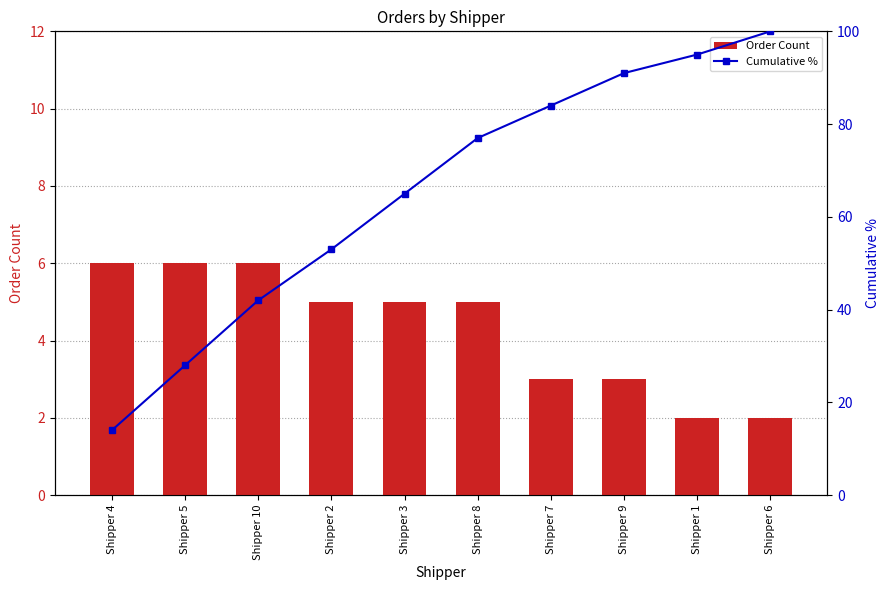

How many groups of bars are there?

10